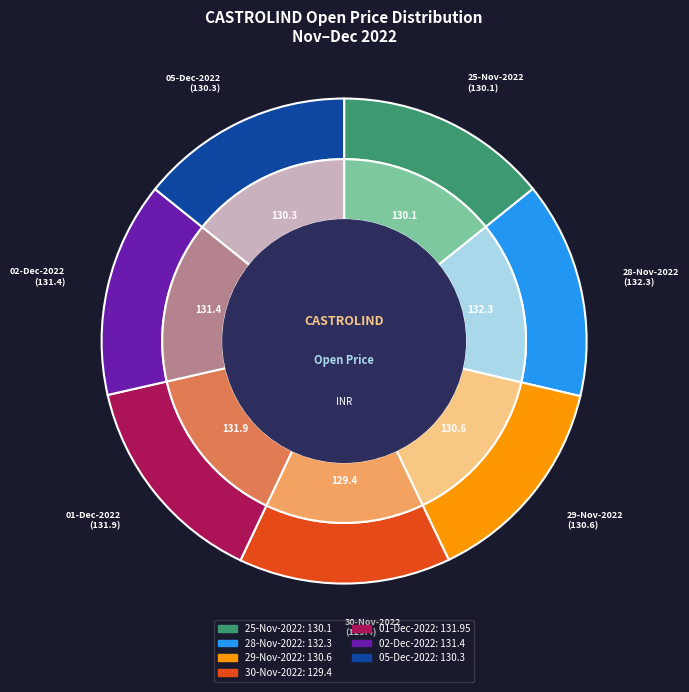

How much of the chart is everything except 29-Nov-2022?

85.7%